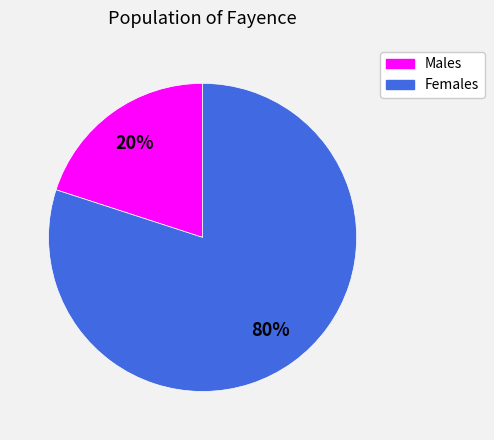

To the nearest percent, what is the average slice percentage?

50%